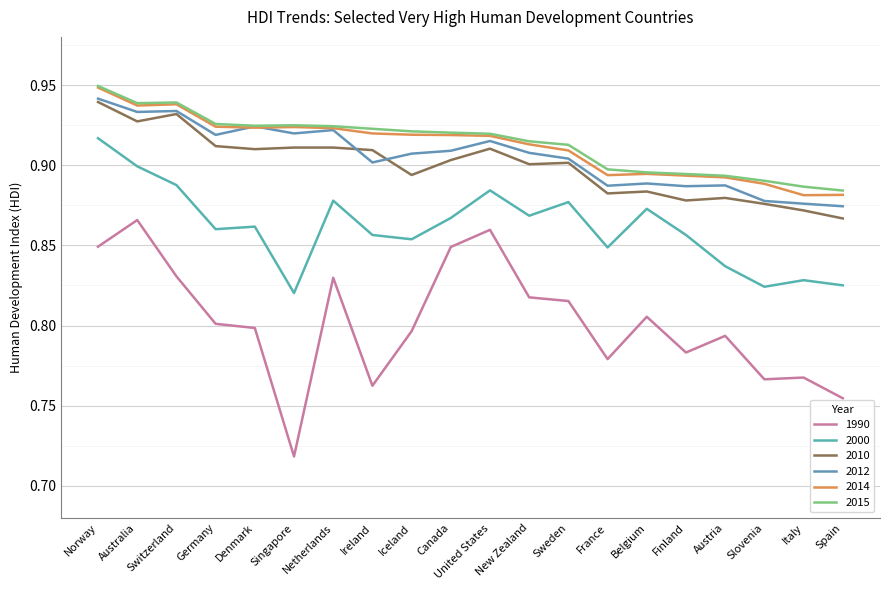

Between Australia and Germany, which series saw the biggest shift?

1990